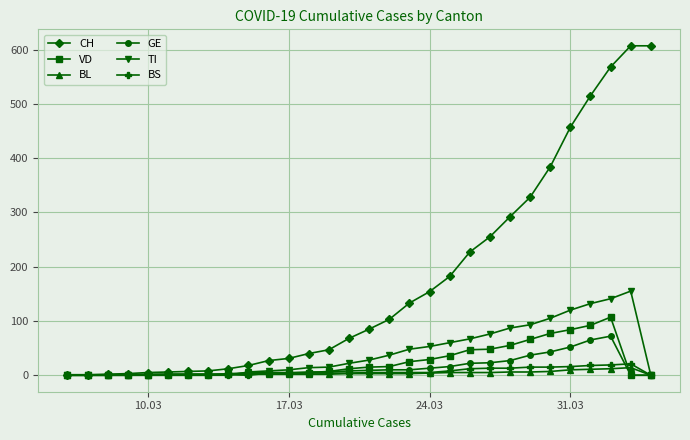

How many data points does each series have?

30